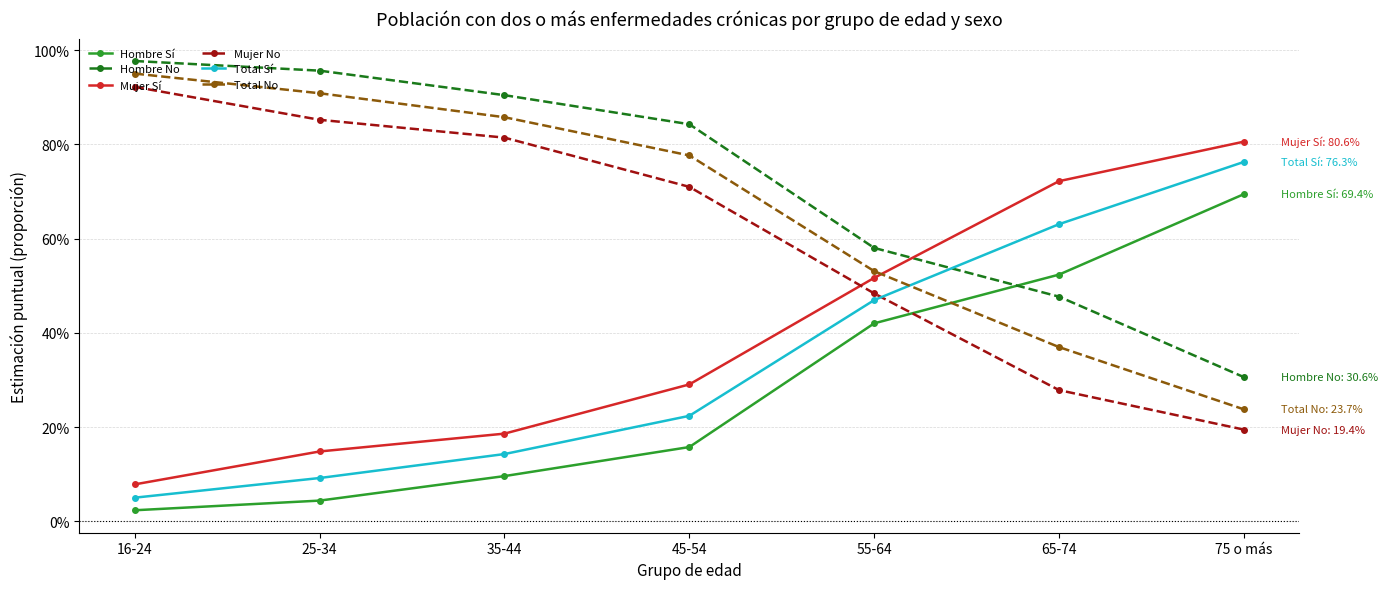

What is the difference between the Hombre No values at 75 o más and 25-34?

0.7